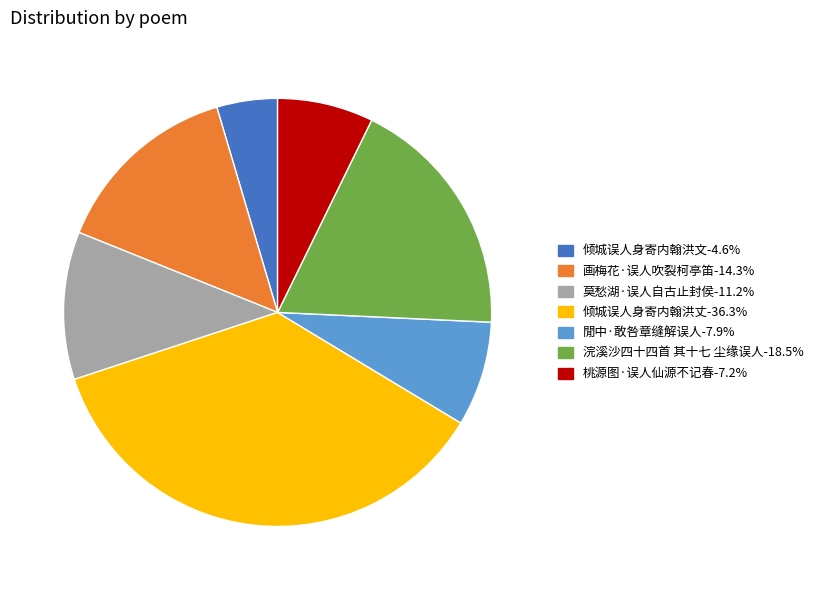

Does 画梅花·误人吹裂柯亭笛 account for over 50% of the chart?

No